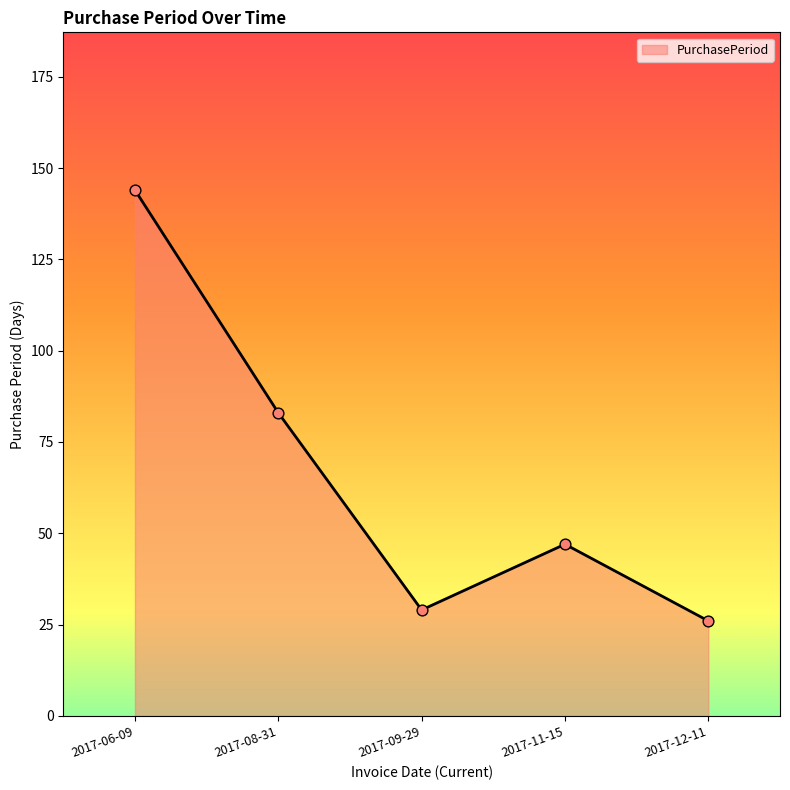

Which has a higher value, 2017-11-15 or 2017-12-11?

2017-11-15